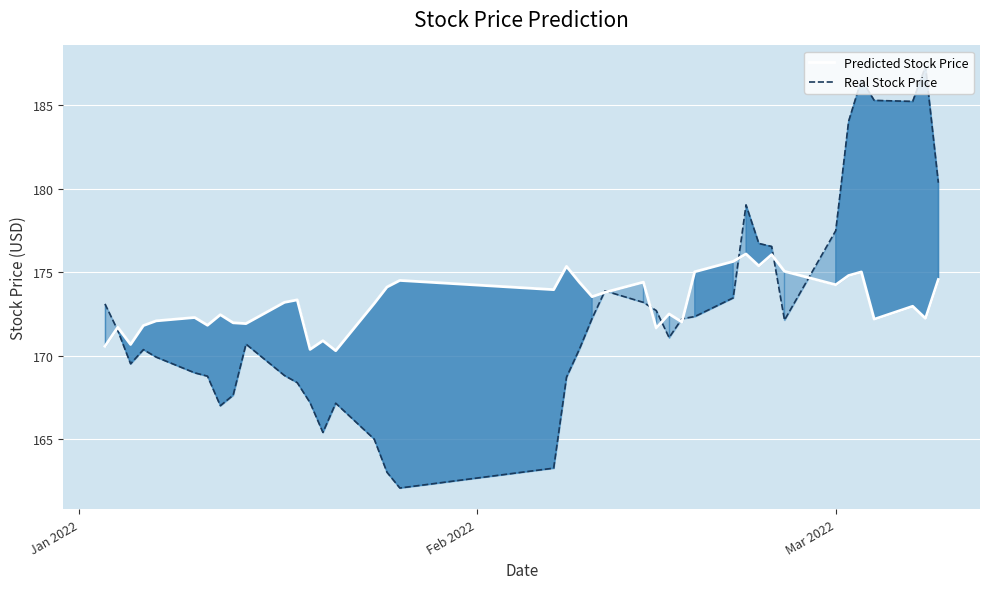

In Predicted Stock Price, how many points are higher than both neighbors (excluding endpoints)?

13